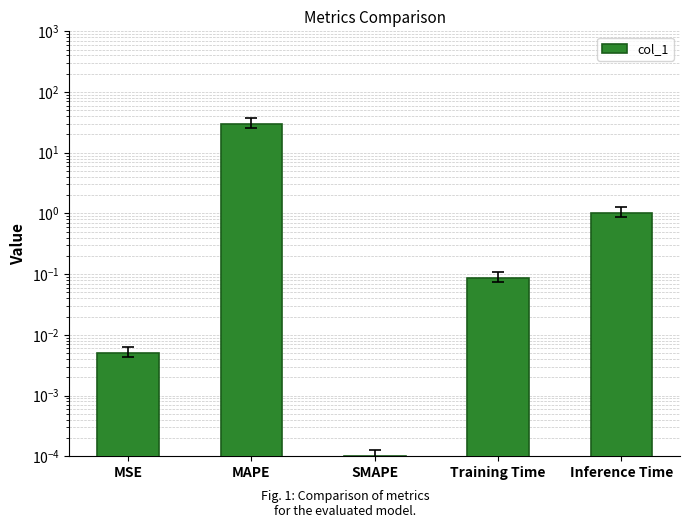

Read the value at Inference Time.

1.0